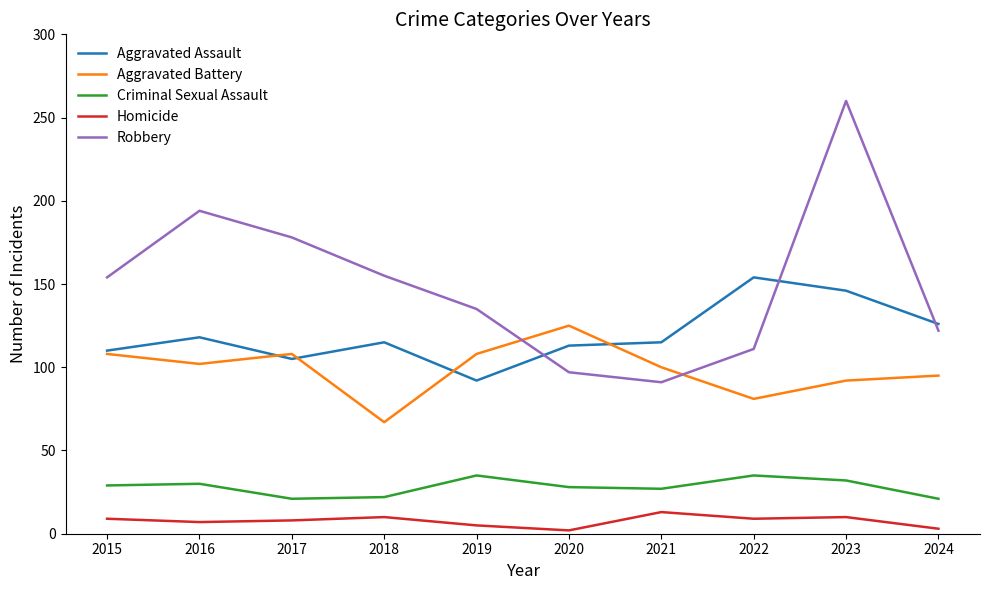

Where is the first local maximum for Aggravated Assault?

2016